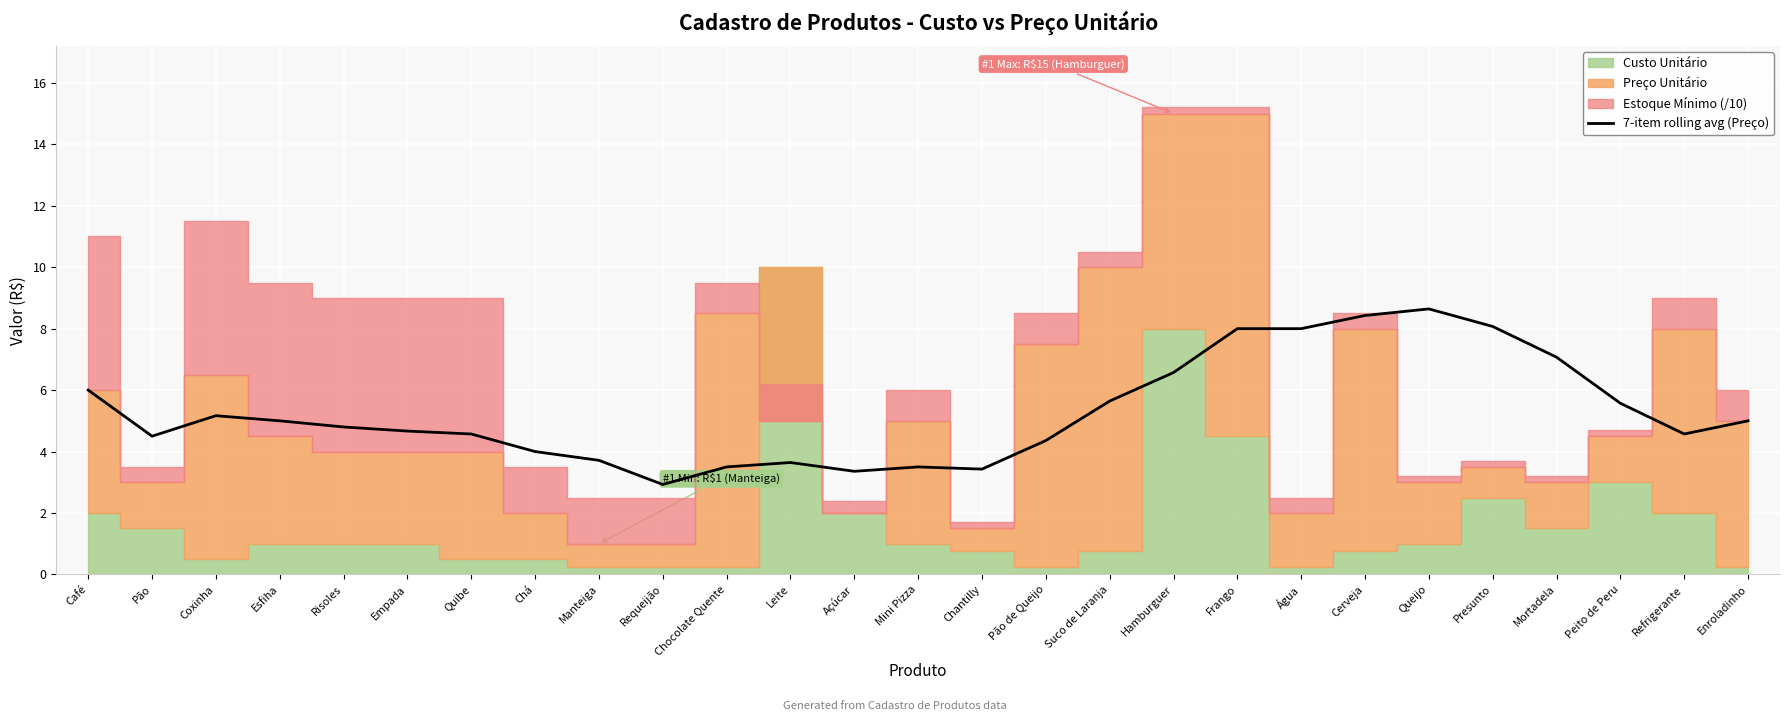

What position from the left is Suco de Laranja?

17